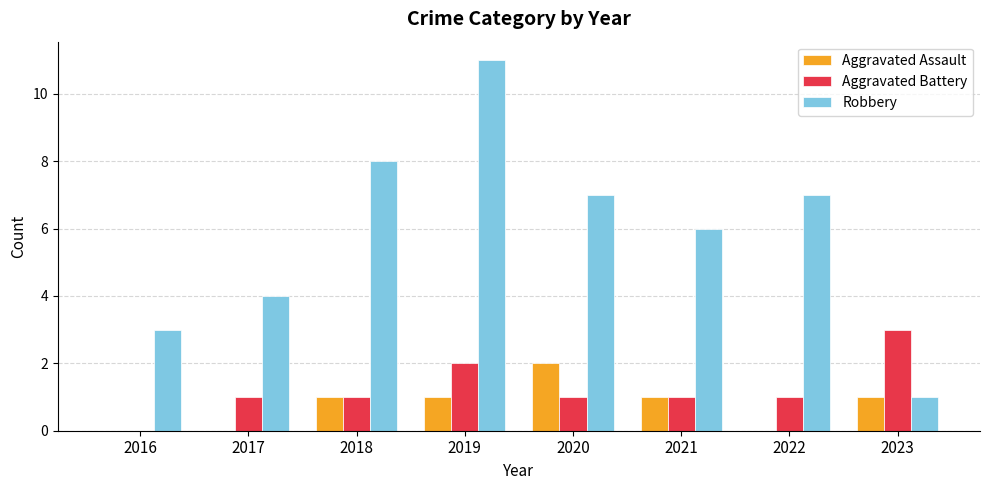

What is the total value across all series at 2021?

8